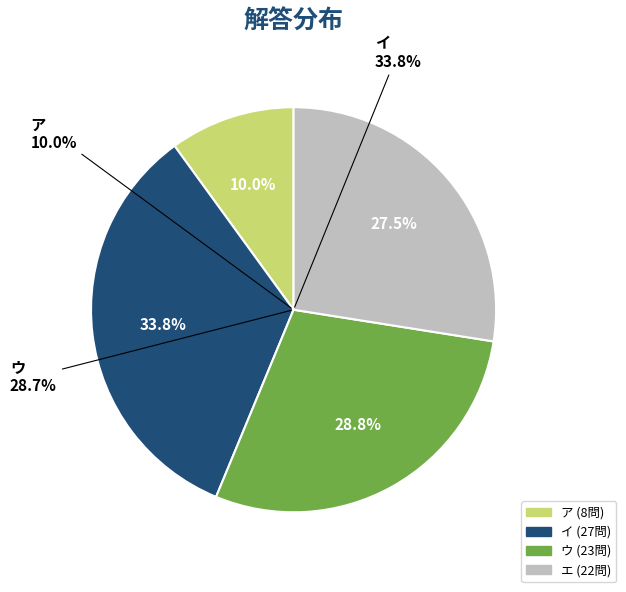

Approximately how many times larger is the value at ウ compared to ア?

2.9